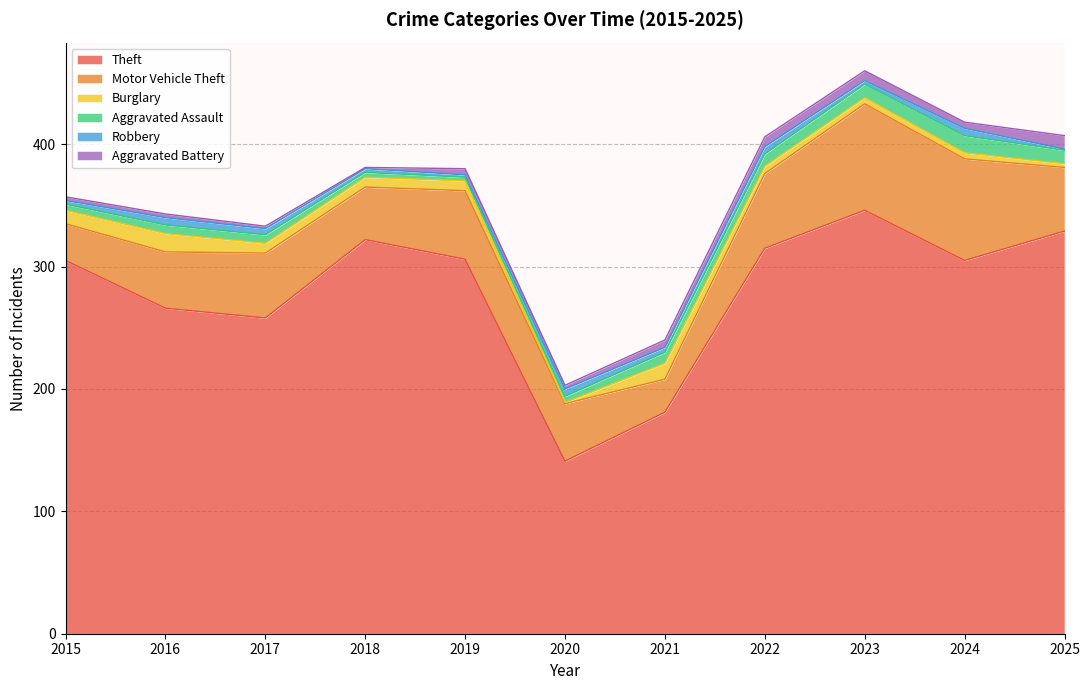

Is the value of Motor Vehicle Theft at 2025 greater than the value of Aggravated Battery at 2023?

Yes